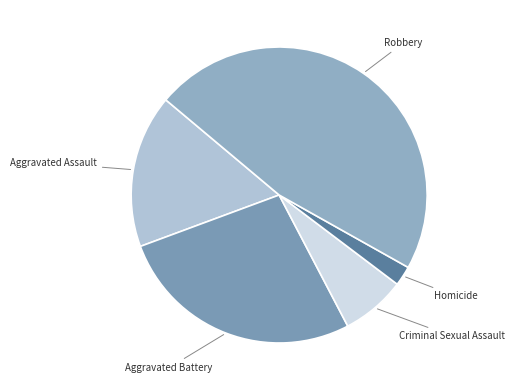

Does any single category account for the majority?

No